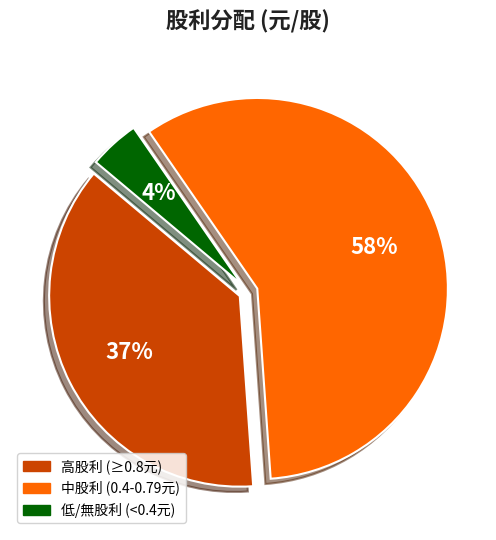

To the nearest percent, what is the average slice percentage?

33%